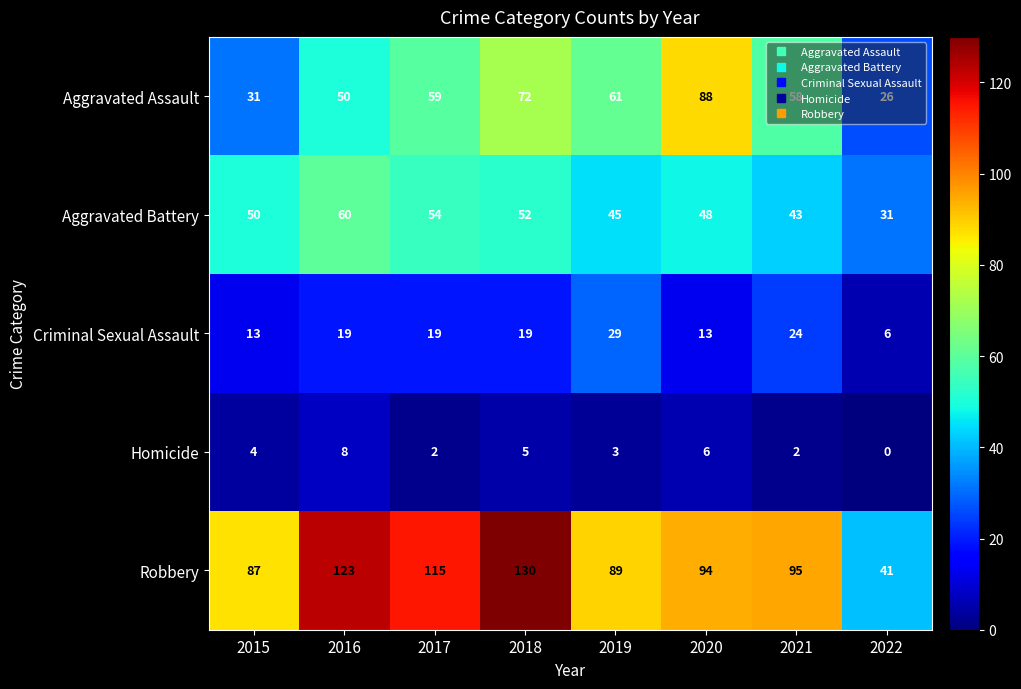

What is the difference between the maximum and second lowest values in the Criminal Sexual Assault series?

16